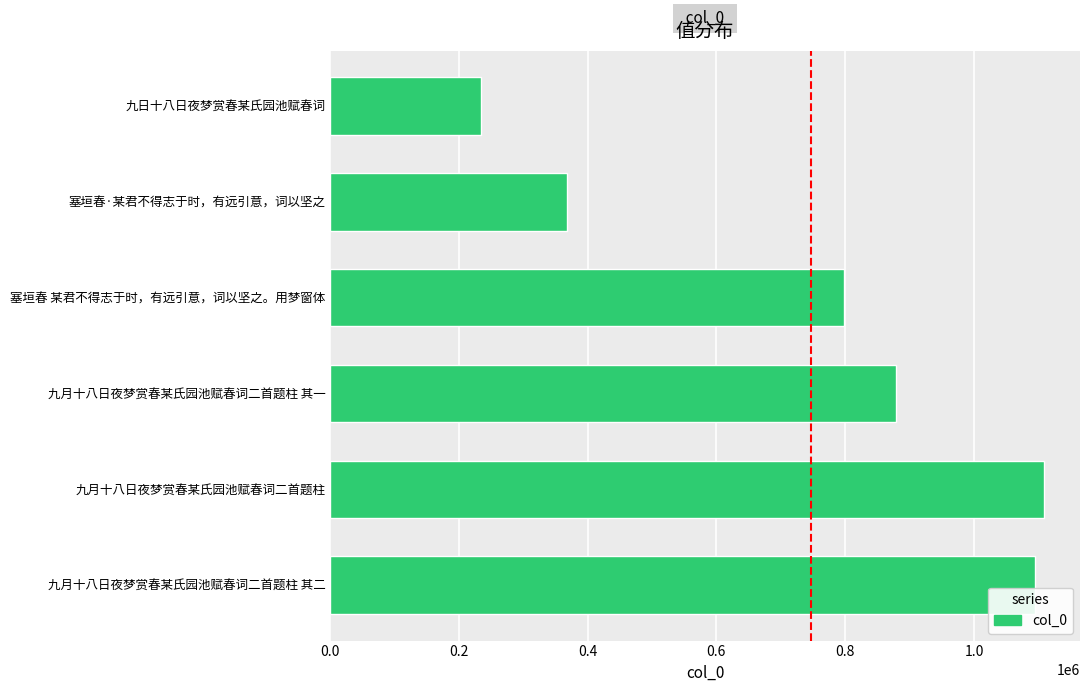

List the labels in order of value, largest first.

九月十八日夜梦赏春某氏园池赋春词二首题柱, 九月十八日夜梦赏春某氏园池赋春词二首题柱 其二, 九月十八日夜梦赏春某氏园池赋春词二首题柱 其一, 塞垣春 某君不得志于时，有远引意，词以坚之。用梦窗体, 塞垣春·某君不得志于时，有远引意，词以坚之, 九日十八日夜梦赏春某氏园池赋春词